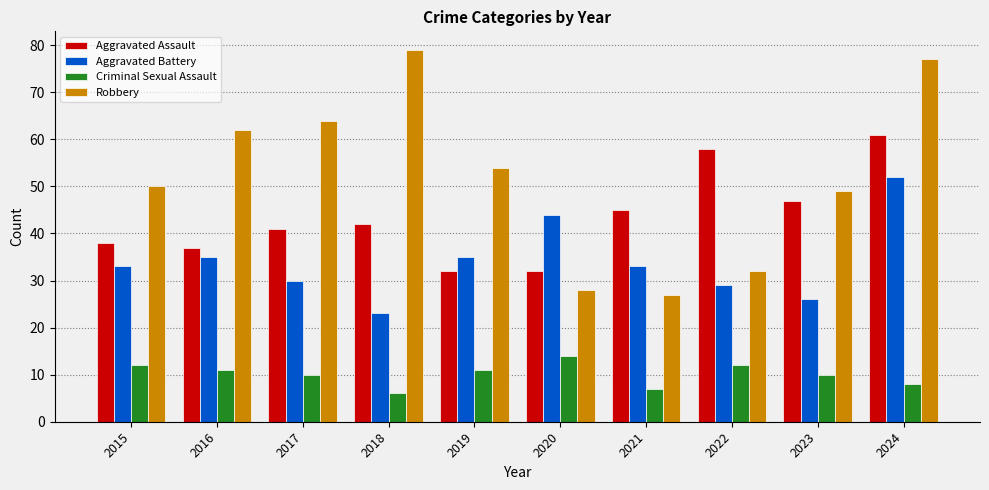

Which series changed the most between 2021 and 2023?

Robbery